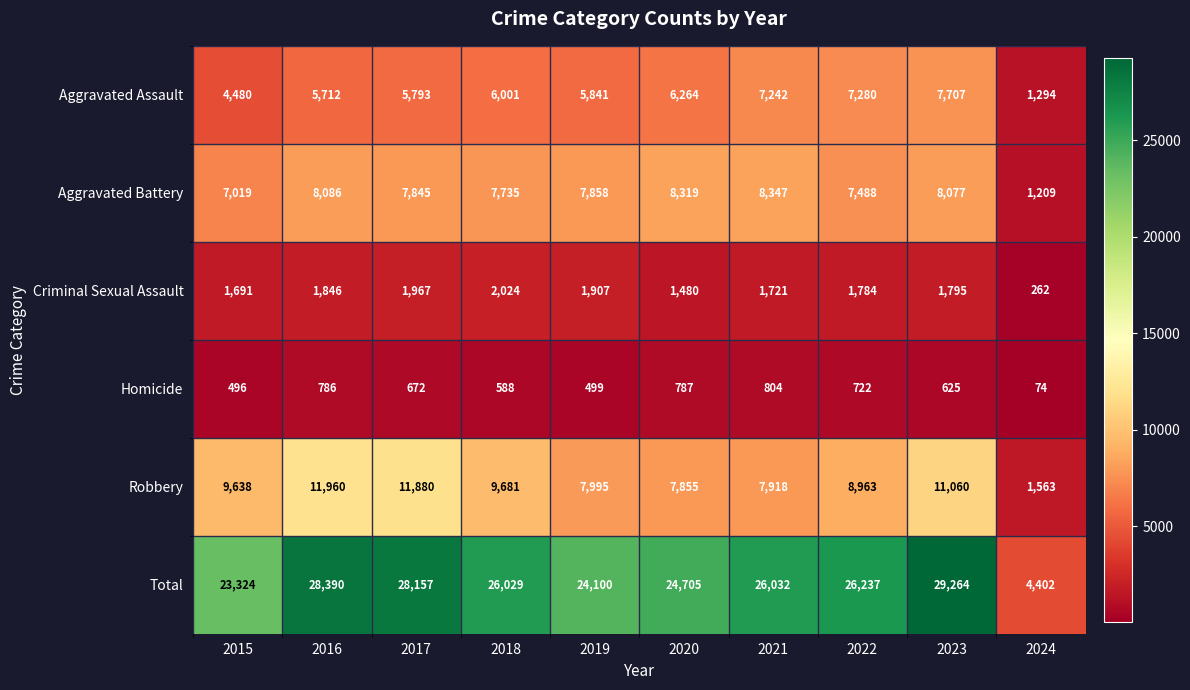

Where does the Homicide series first go above 672?

2016